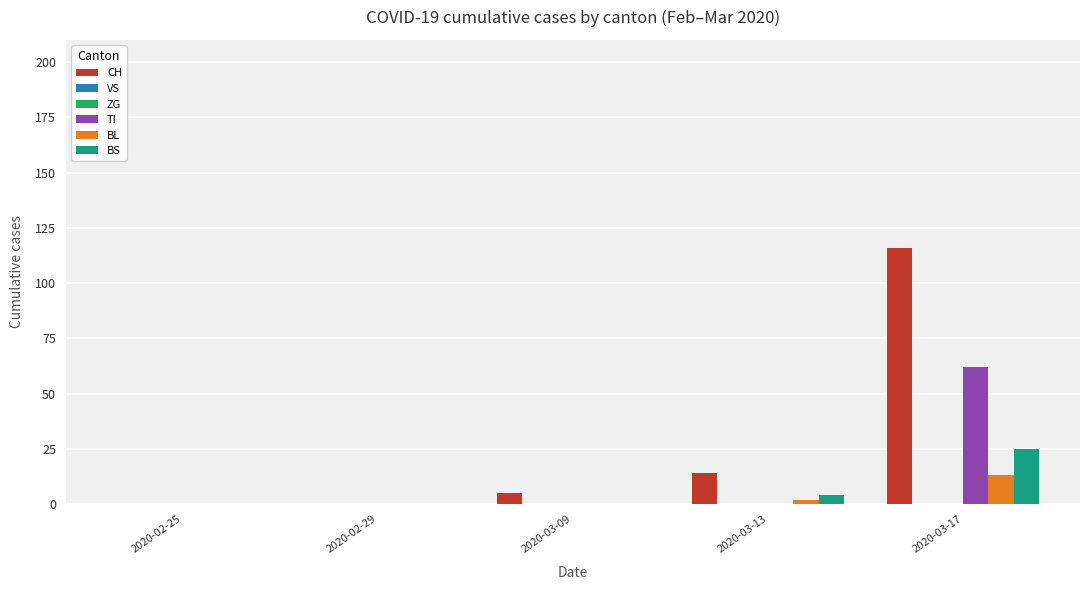

The value of CH at 2020-03-09 is 8. True or false?

False